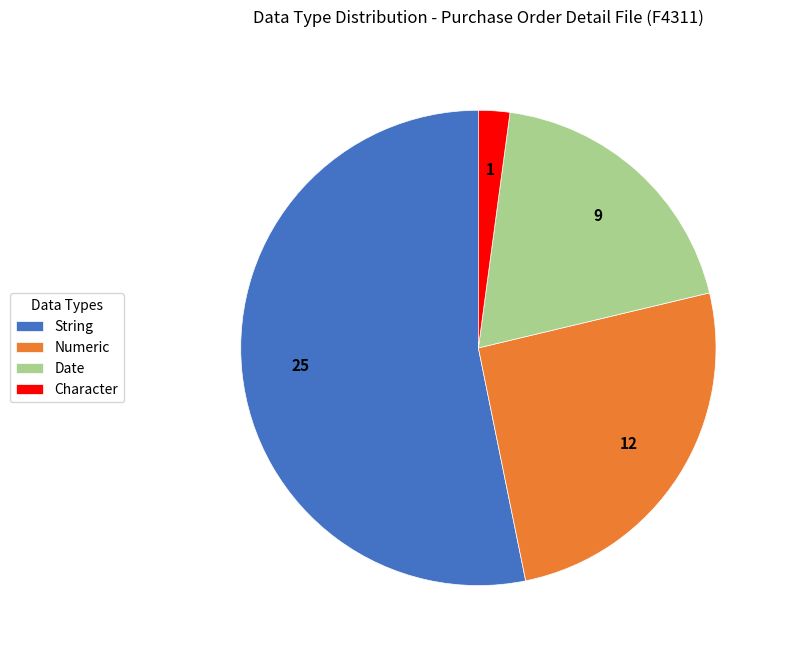

Is the sum of Date and Character greater than half?

No